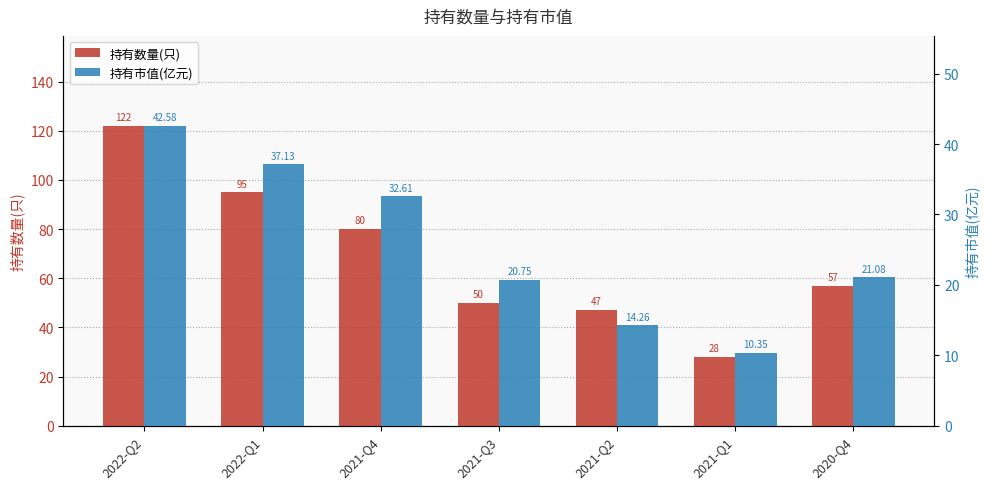

True or false: 持有市值(亿元) has a value of 37.1 at 2022-Q1.

True